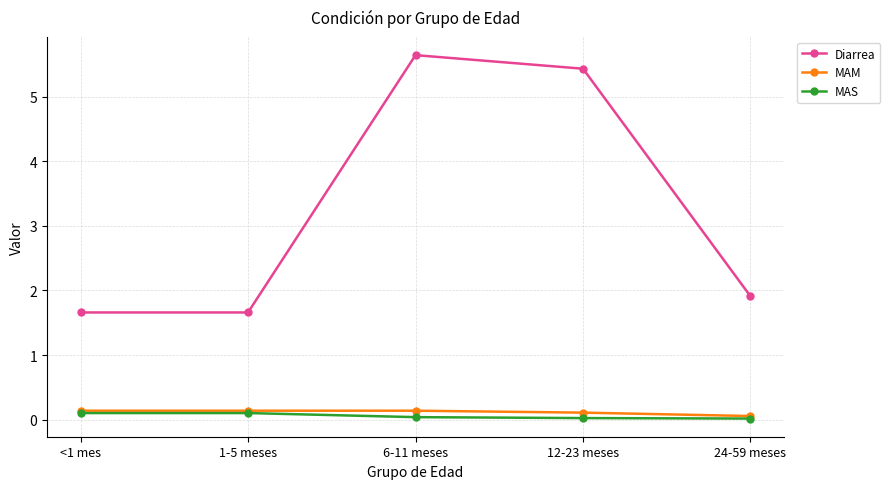

Rank the series at 12-23 meses from lowest to highest value.

MAS, MAM, Diarrea